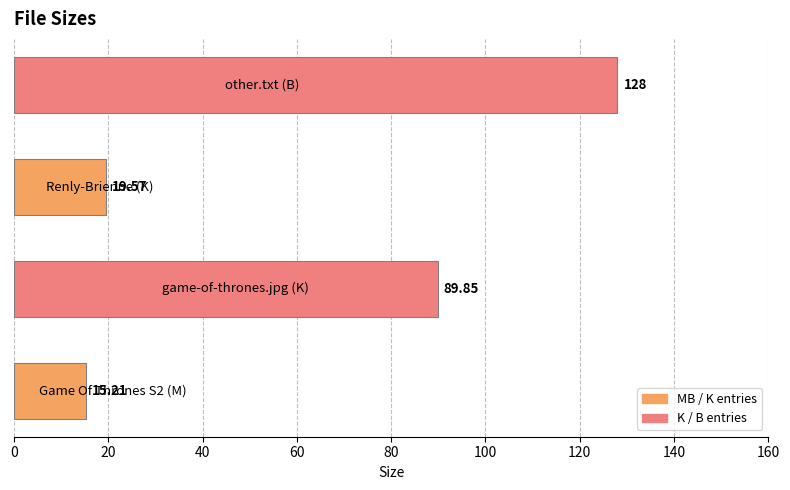

What is the difference between the maximum and second lowest values?

108.4